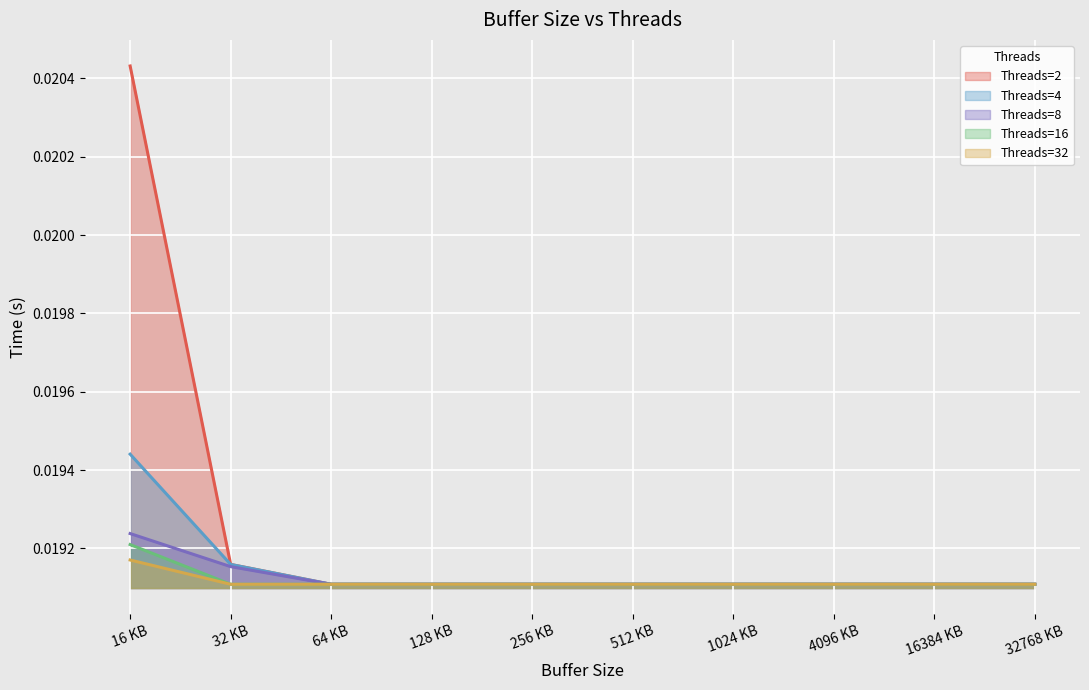

At which label does 2 reach its peak?

16 KB